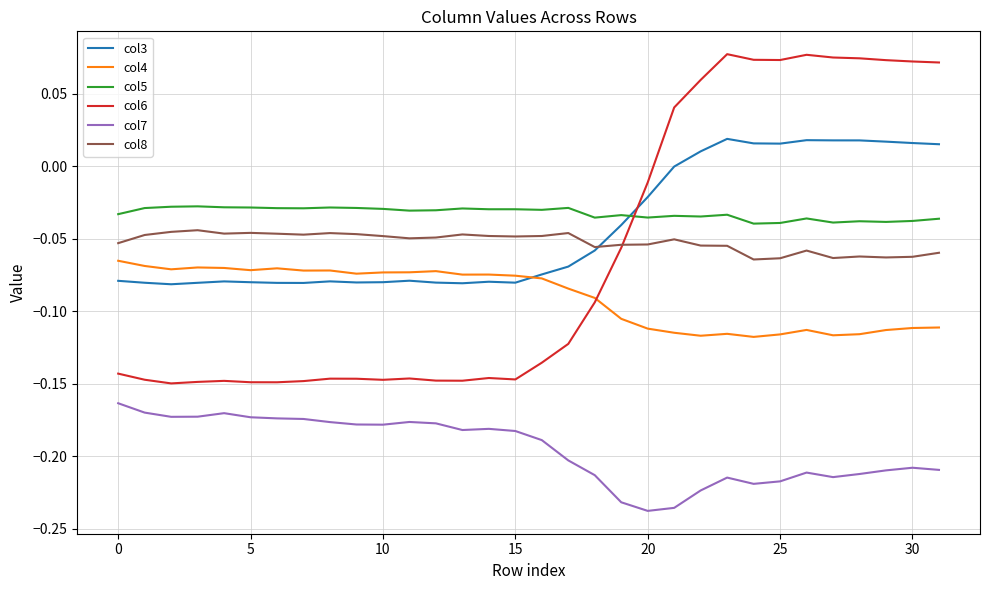

True or false: col7 and col4 intersect in this chart.

False